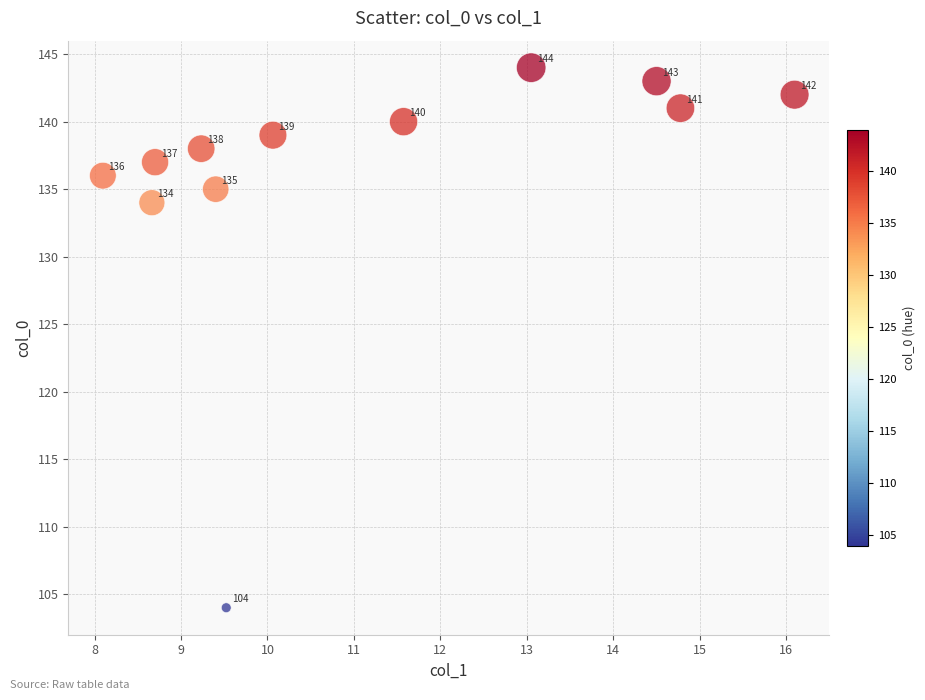

What is the average Y value?

136